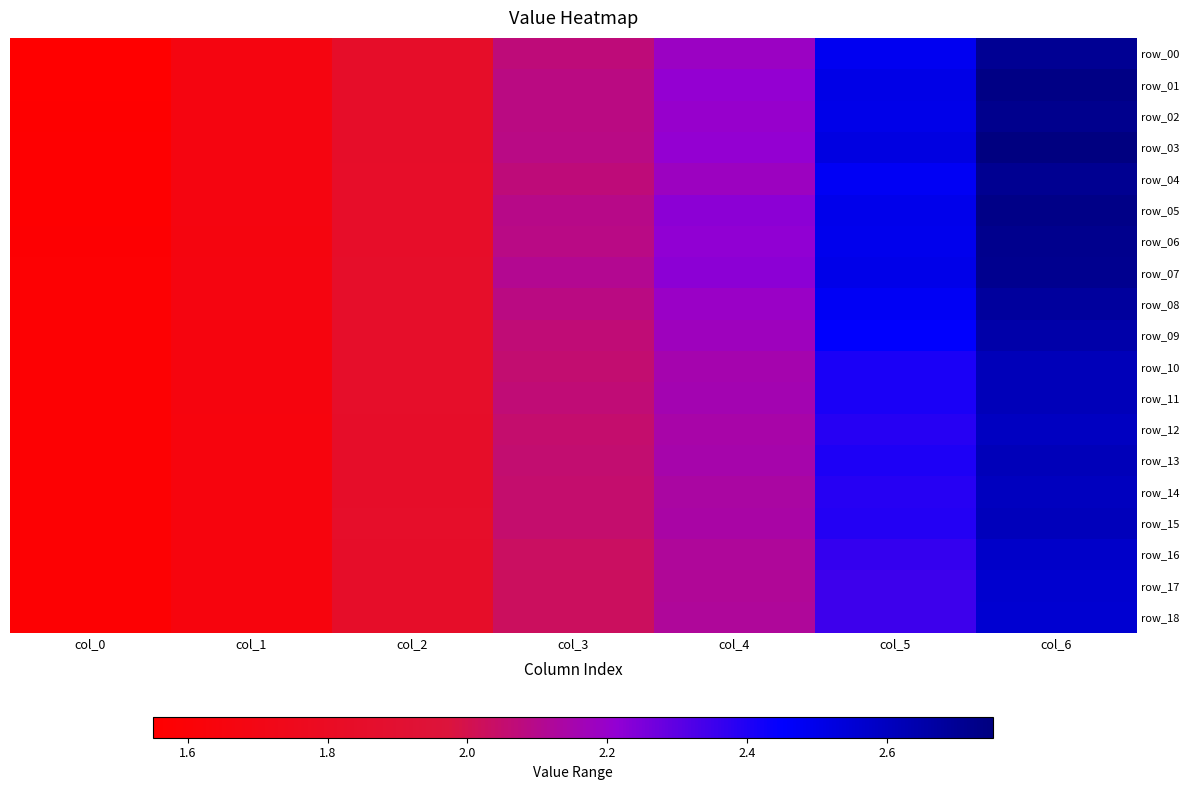

How many values in the row_10 series exceed 2?

4